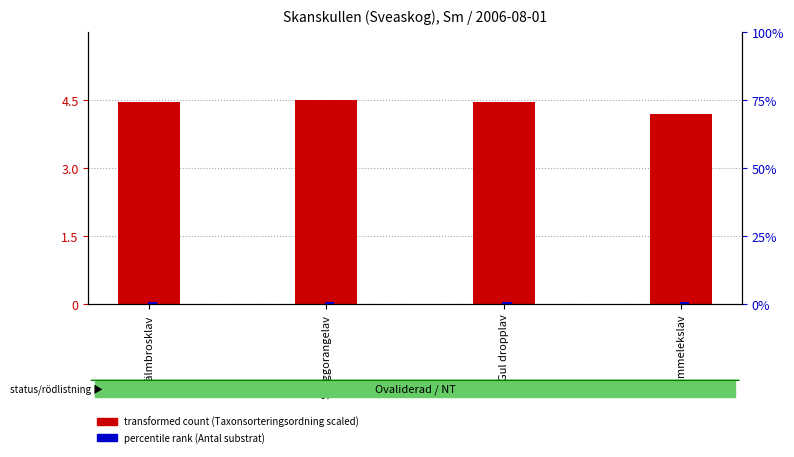

Is the value of transformed count (Taxonsorteringsordning scaled) at Gammelekslav greater than the value of percentile rank within the sample (Antal substrat) at Hjälmbrosklav?

Yes